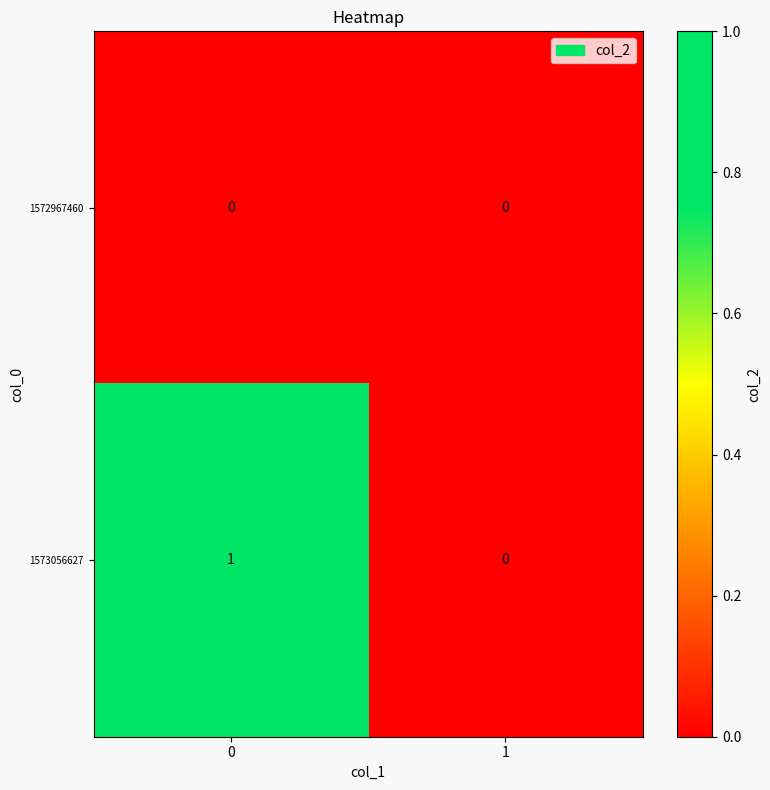

Which series changed the most between 0 and 1?

1573056627